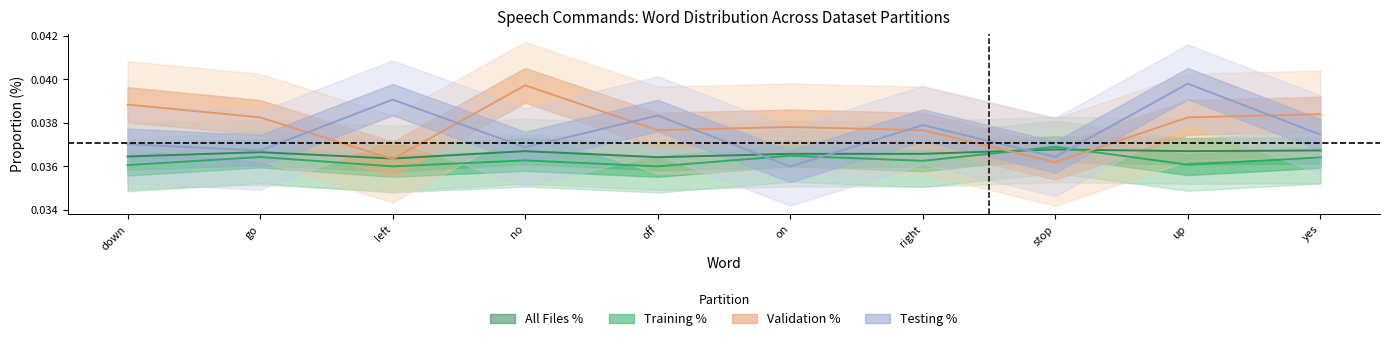

What is the label of the 5th point from the left?

off